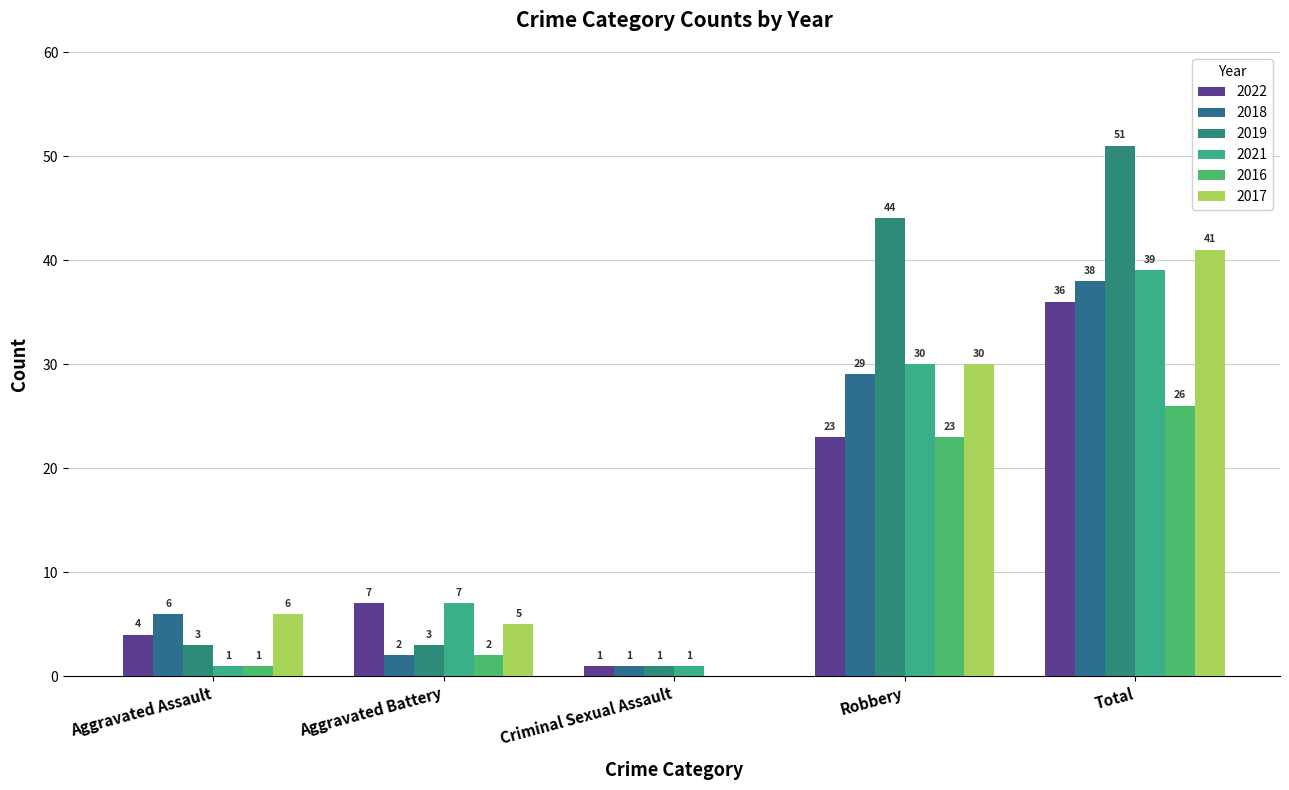

How many positive values does the 2016 series have?

4